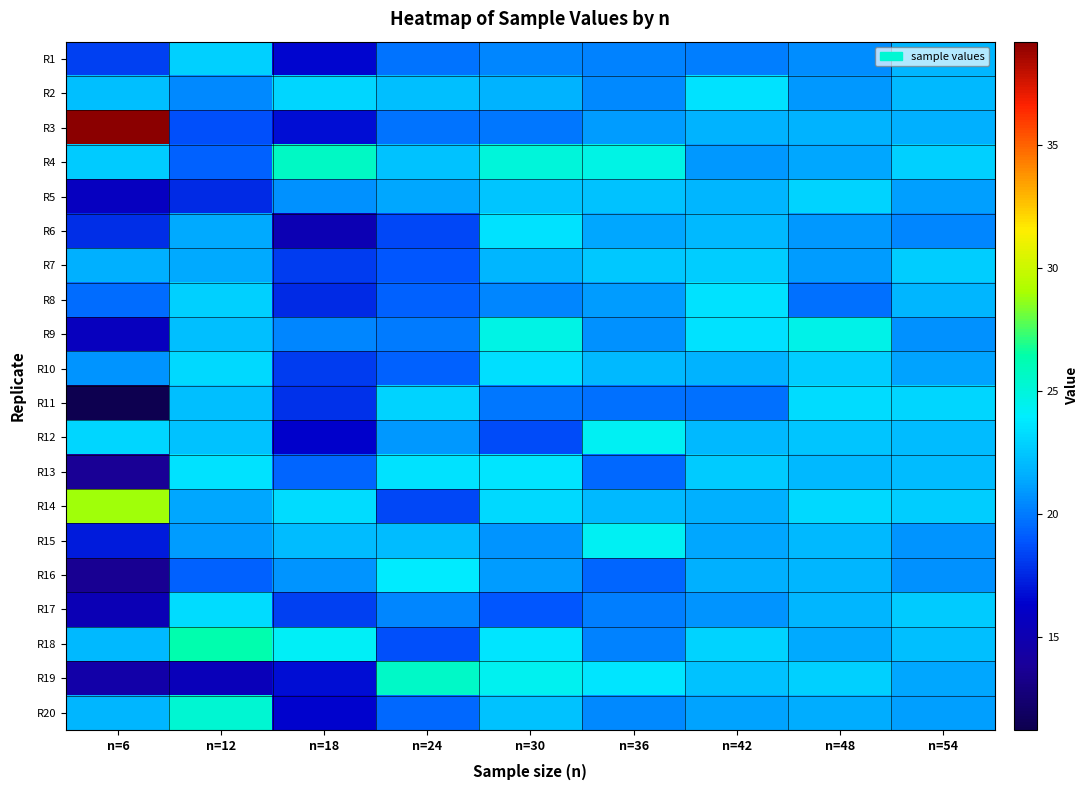

Reading left to right, transcribe all the data shown in this chart.

R1: n=6=18.3	n=12=22.9	n=18=16.5	n=24=19.8	n=30=20.3	n=36=20.2	n=42=20.1	n=48=20.5	n=54=21.9
R2: n=6=22.2	n=12=20.4	n=18=23.1	n=24=22.2	n=30=21.7	n=36=20.4	n=42=23.5	n=48=20.9	n=54=22.0
R3: n=6=39.2	n=12=18.7	n=18=16.7	n=24=19.8	n=30=19.9	n=36=21.0	n=42=21.7	n=48=21.8	n=54=21.6
R4: n=6=22.6	n=12=19.2	n=18=25.7	n=24=22.3	n=30=25.0	n=36=24.7	n=42=20.9	n=48=21.4	n=54=22.9
R5: n=6=15.7	n=12=17.6	n=18=20.7	n=24=21.3	n=30=22.5	n=36=22.3	n=42=21.8	n=48=22.9	n=54=21.1
R6: n=6=17.7	n=12=21.4	n=18=15.1	n=24=18.5	n=30=23.5	n=36=21.3	n=42=22.0	n=48=20.9	n=54=20.4
R7: n=6=21.6	n=12=21.4	n=18=18.2	n=24=18.9	n=30=21.9	n=36=22.6	n=42=22.8	n=48=21.0	n=54=22.7
R8: n=6=19.6	n=12=22.8	n=18=17.6	n=24=19.2	n=30=20.4	n=36=21.0	n=42=23.5	n=48=19.6	n=54=21.8
R9: n=6=15.6	n=12=22.1	n=18=20.3	n=24=20.0	n=30=24.7	n=36=20.7	n=42=23.5	n=48=24.6	n=54=20.7
R10: n=6=20.8	n=12=23.2	n=18=18.1	n=24=19.2	n=30=23.4	n=36=21.9	n=42=21.8	n=48=22.7	n=54=21.2
R11: n=6=11.2	n=12=22.2	n=18=17.8	n=24=23.0	n=30=19.9	n=36=19.7	n=42=19.6	n=48=23.3	n=54=23.1
R12: n=6=23.1	n=12=22.4	n=18=16.3	n=24=20.9	n=30=18.5	n=36=24.2	n=42=21.9	n=48=22.4	n=54=22.1
R13: n=6=13.7	n=12=23.5	n=18=19.4	n=24=23.6	n=30=23.6	n=36=19.5	n=42=22.7	n=48=22.0	n=54=22.1
R14: n=6=28.9	n=12=21.4	n=18=23.3	n=24=18.4	n=30=23.2	n=36=22.0	n=42=21.7	n=48=23.2	n=54=22.7
R15: n=6=17.2	n=12=21.0	n=18=22.0	n=24=22.1	n=30=20.8	n=36=24.2	n=42=21.3	n=48=22.0	n=54=20.8
R16: n=6=13.5	n=12=19.2	n=18=20.8	n=24=23.8	n=30=21.0	n=36=19.4	n=42=21.7	n=48=21.8	n=54=20.6
R17: n=6=15.2	n=12=23.3	n=18=18.3	n=24=20.3	n=30=18.9	n=36=20.1	n=42=20.7	n=48=21.9	n=54=22.6
R18: n=6=22.0	n=12=26.3	n=18=24.2	n=24=18.7	n=30=23.6	n=36=20.2	n=42=22.9	n=48=21.4	n=54=22.2
R19: n=6=14.5	n=12=15.4	n=18=16.7	n=24=25.6	n=30=24.4	n=36=23.6	n=42=22.3	n=48=22.9	n=54=21.4
R20: n=6=21.9	n=12=25.3	n=18=16.4	n=24=19.4	n=30=22.3	n=36=20.4	n=42=21.2	n=48=21.6	n=54=21.1